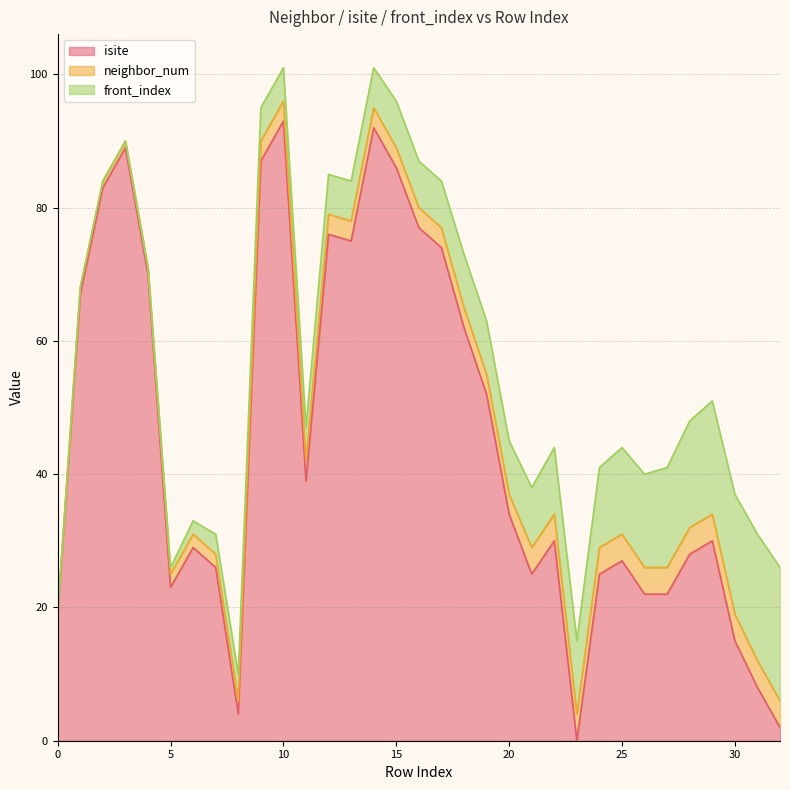

What is the average value of the neighbor_num series?

3